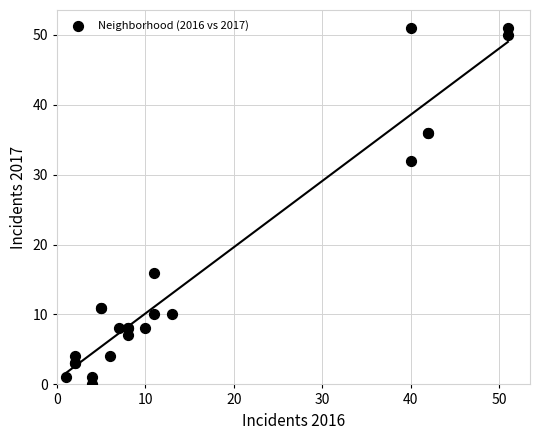

What Y value in the scatter plot is closest to 25?

32